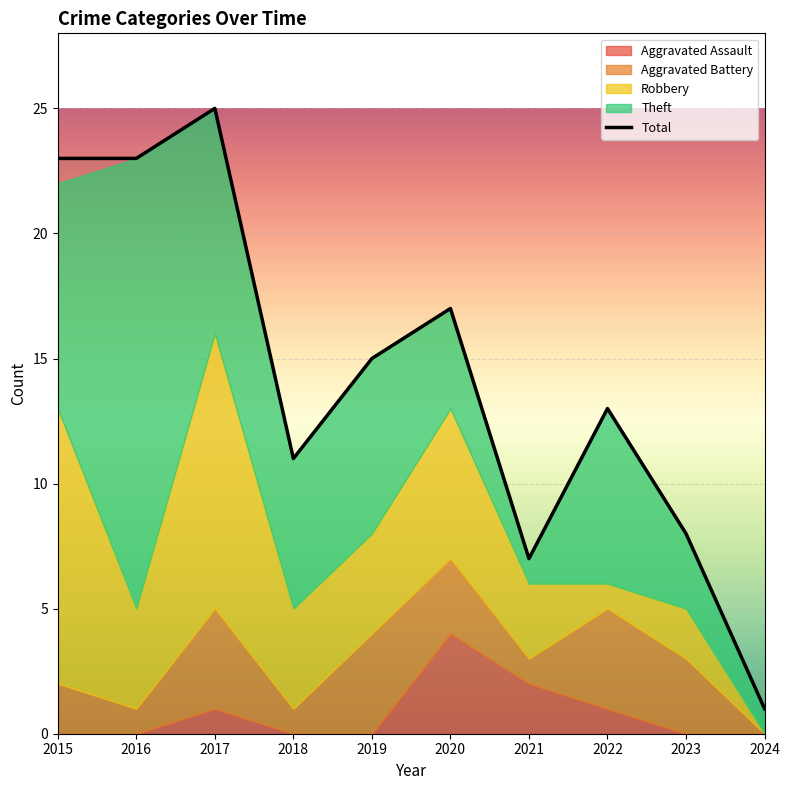

List the labels in order of value, smallest first.

2024, 2021, 2023, 2018, 2022, 2019, 2020, 2015, 2016, 2017